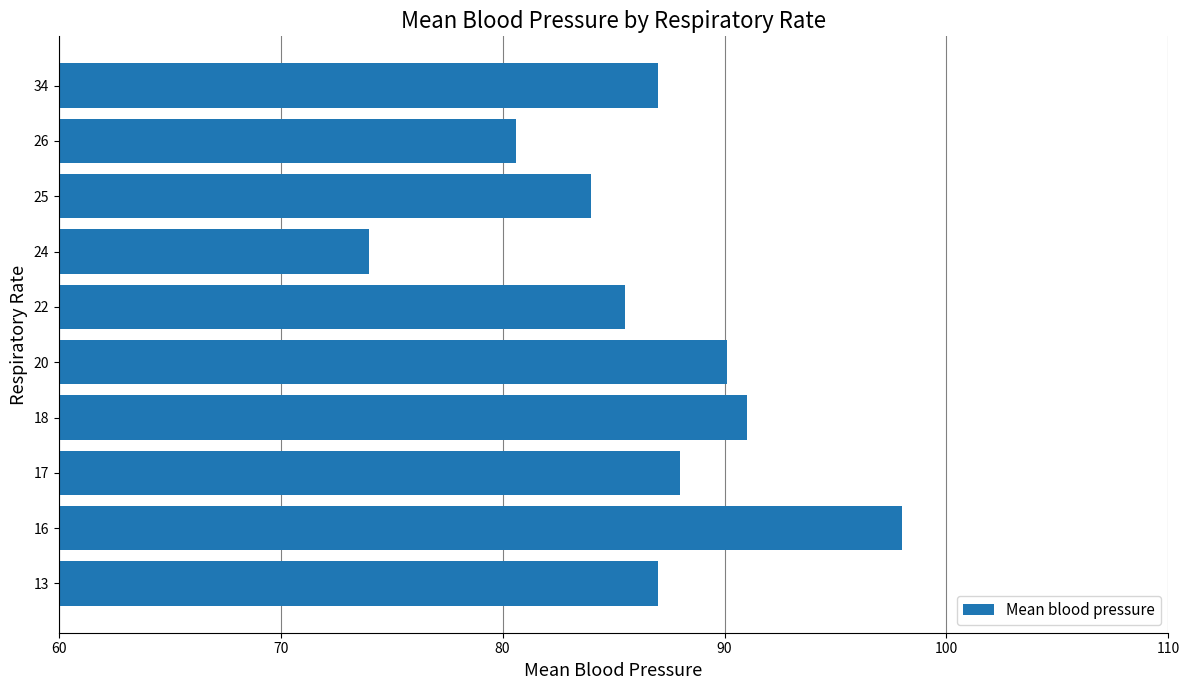

How many series are shown in this chart?

1